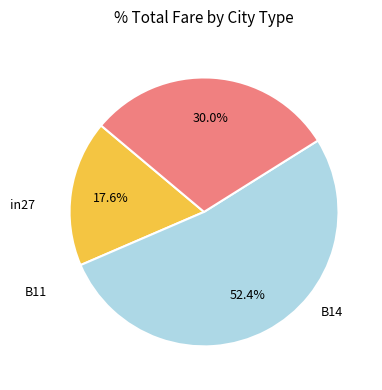

Does any single category account for the majority?

Yes